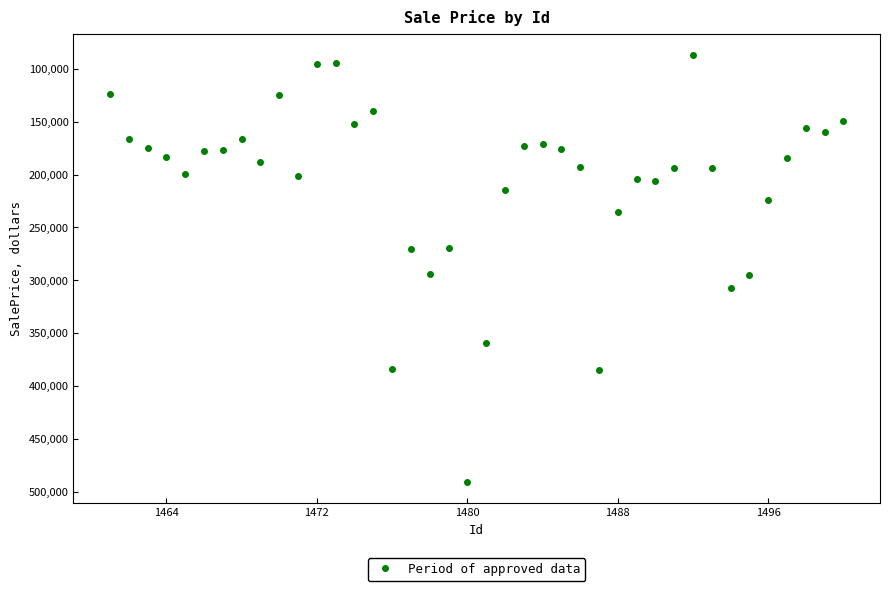

What is the smallest value displayed?

87137.8